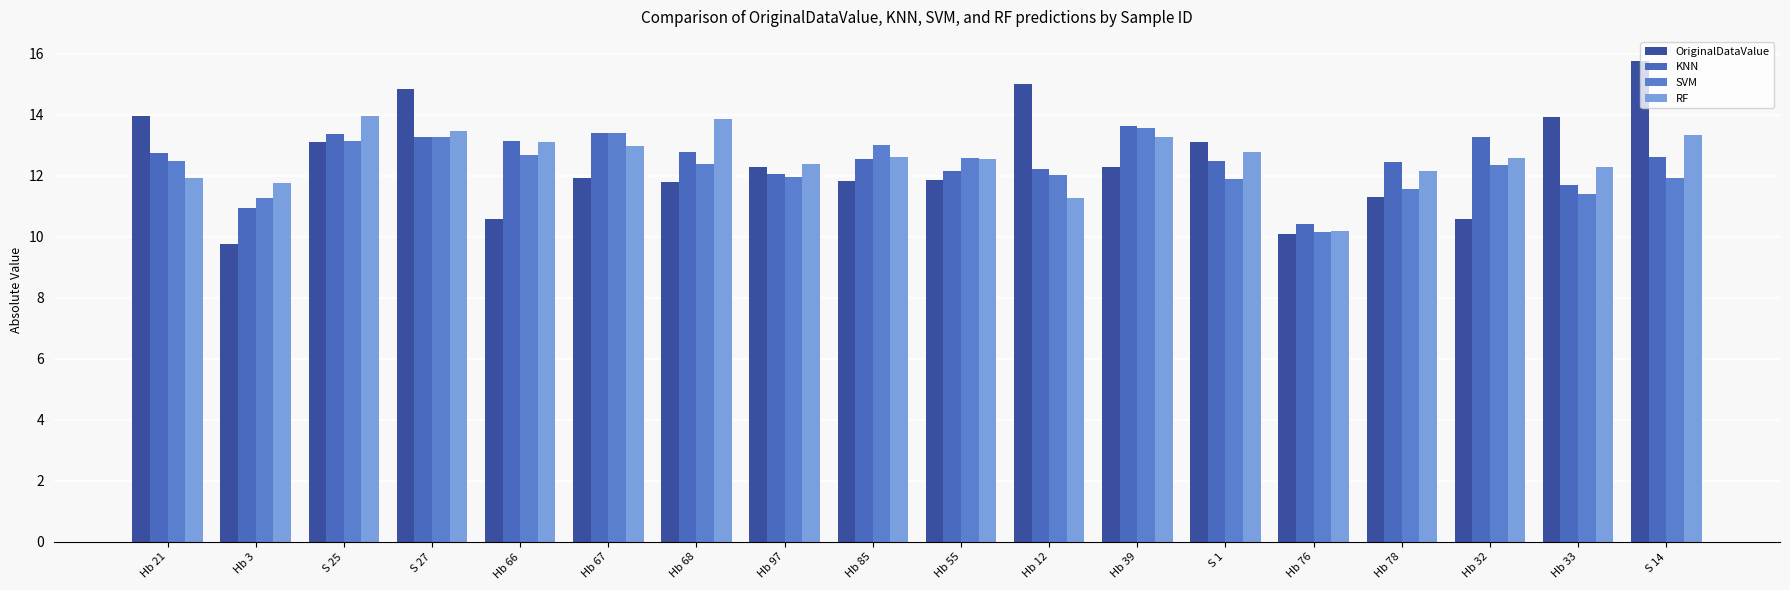

Reading right to left, transcribe all the data shown in this chart.

OriginalDataValue: 15.8	13.9	10.6	11.3	10.1	13.1	12.3	15.0	11.9	11.8	12.3	11.8	11.9	10.6	14.8	13.1	9.8	13.9
KNN: 12.6	11.7	13.3	12.5	10.4	12.5	13.6	12.2	12.2	12.5	12.1	12.8	13.4	13.2	13.3	13.4	10.9	12.7
SVM: 11.9	11.4	12.4	11.6	10.2	11.9	13.6	12.0	12.6	13.0	12.0	12.4	13.4	12.7	13.3	13.2	11.3	12.5
RF: 13.3	12.3	12.6	12.2	10.2	12.8	13.3	11.3	12.5	12.6	12.4	13.9	13.0	13.1	13.5	14.0	11.8	11.9